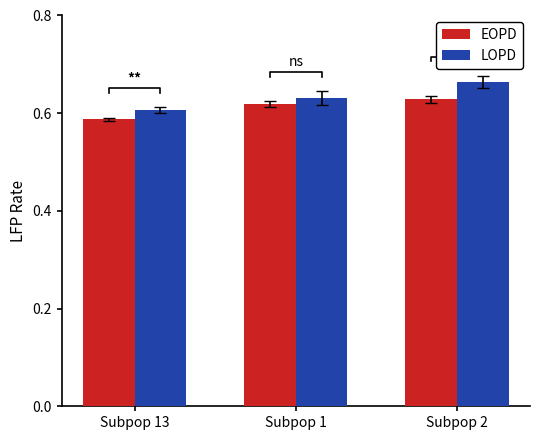

How many EOPD values are between 0 and 1?

3